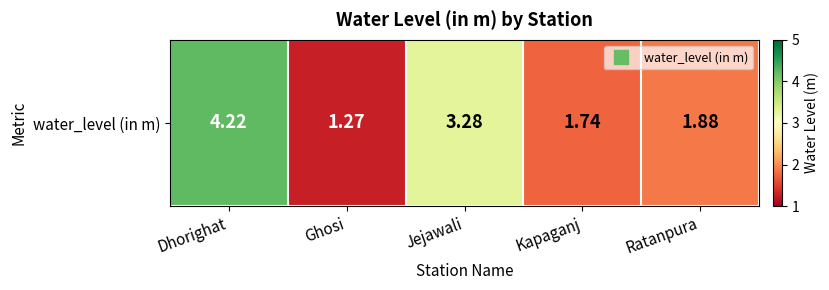

Read the value at Dhorighat.

4.2